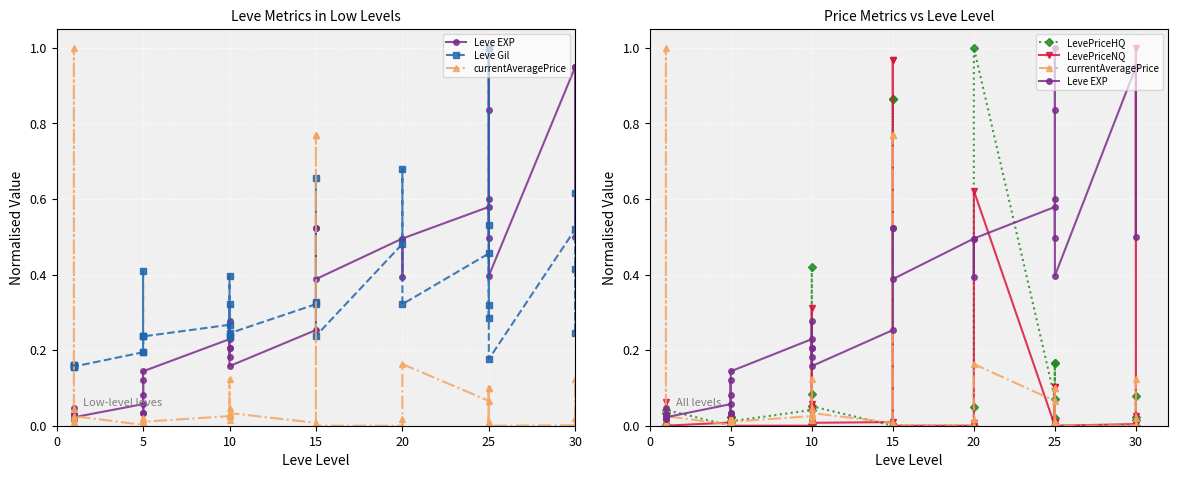

Does the chart display data point markers on the line(s)?

Yes